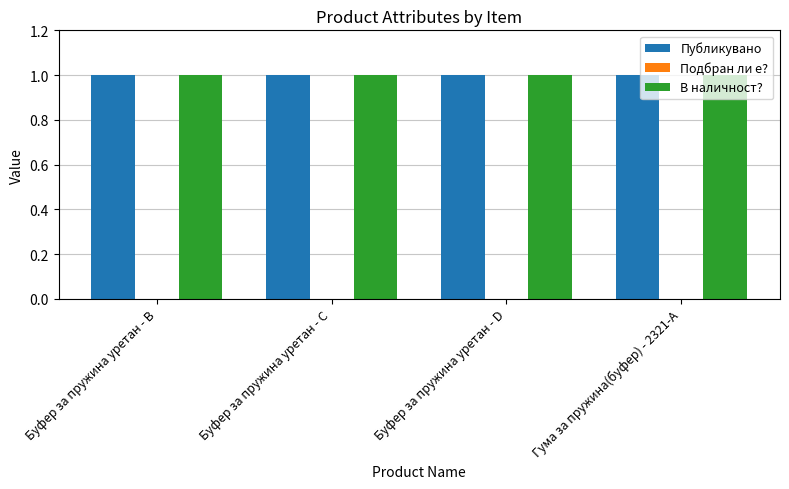

What is the difference between the highest and lowest values at Буфер за пружина уретан - В?

1